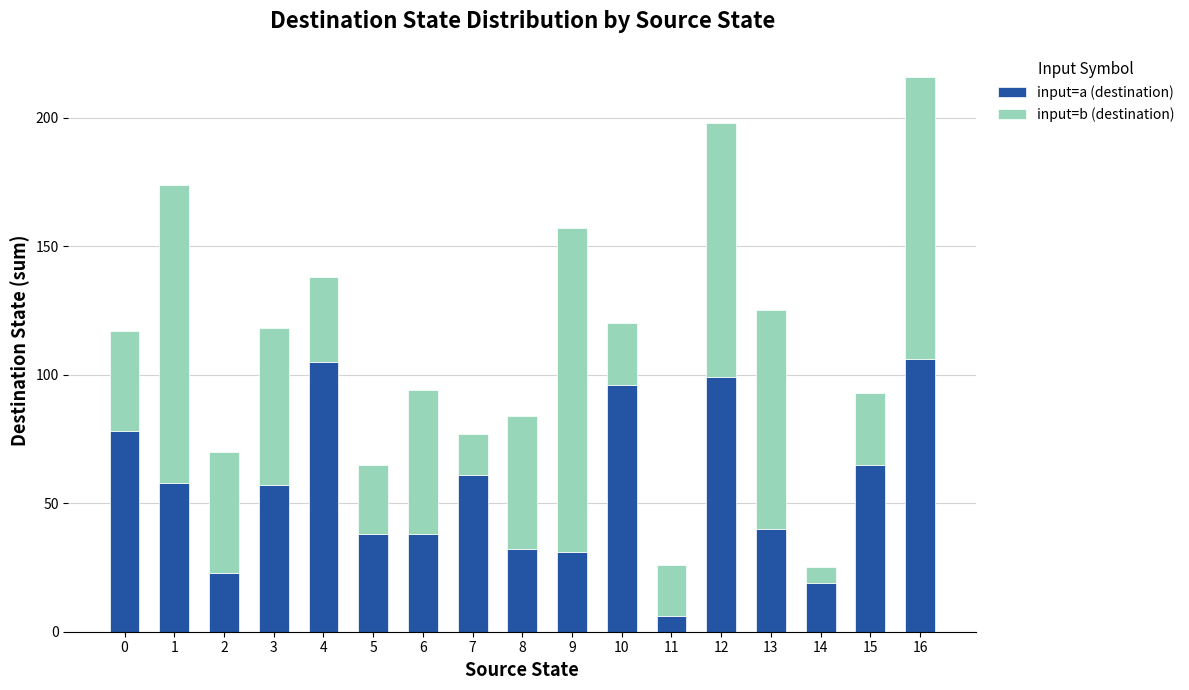

The value of input=a (destination) at 0 is 25. True or false?

False